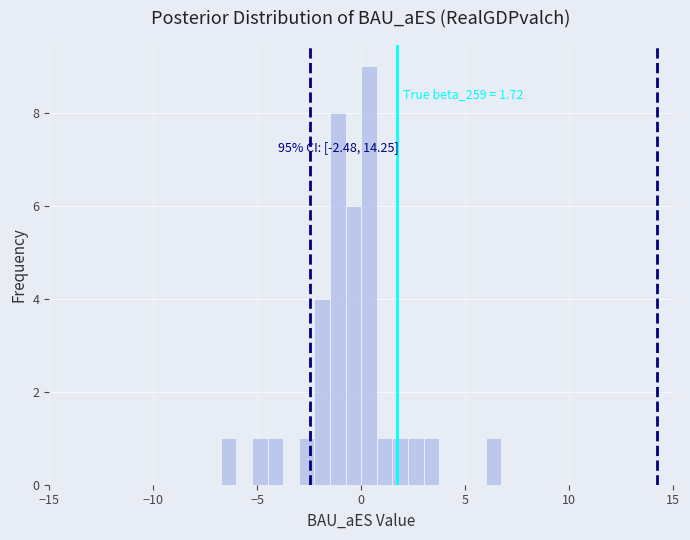

Around what value on the x-axis is the tallest bar? Give the approximate position of its centre, as read against the axis.

0.5